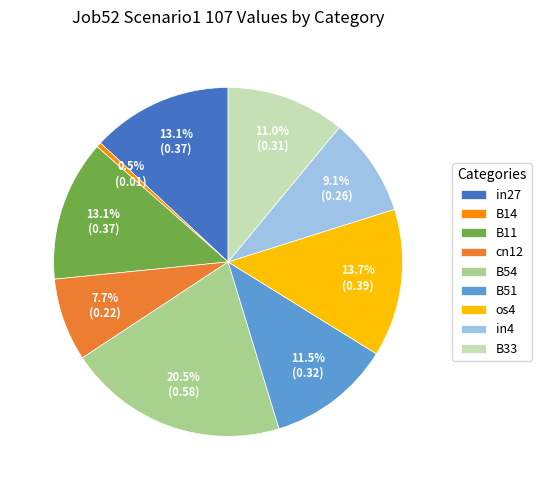

How much of the chart is everything except B51?

88.5%